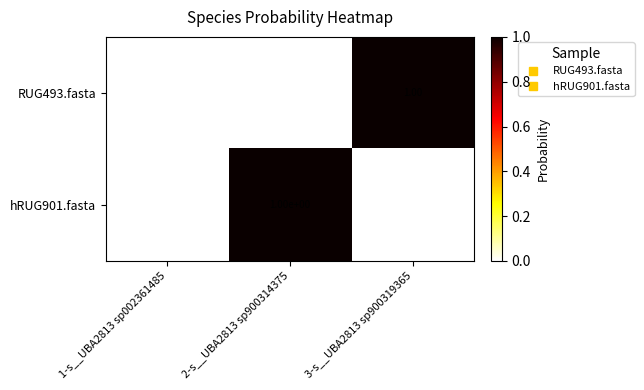

Between 1-s__UBA2813 sp002361485 and 2-s__UBA2813 sp900314375, which series saw the biggest shift?

hRUG901.fasta